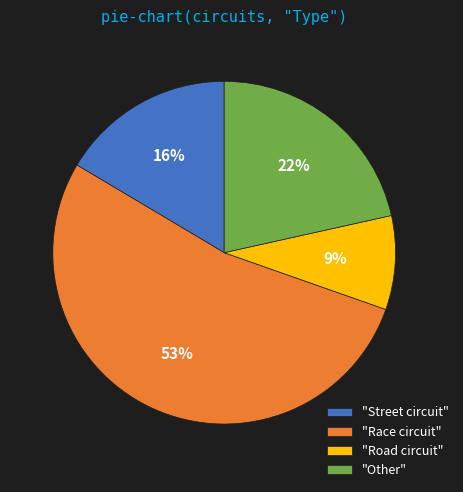

To the nearest percent, what portion does "Street circuit" represent?

16%